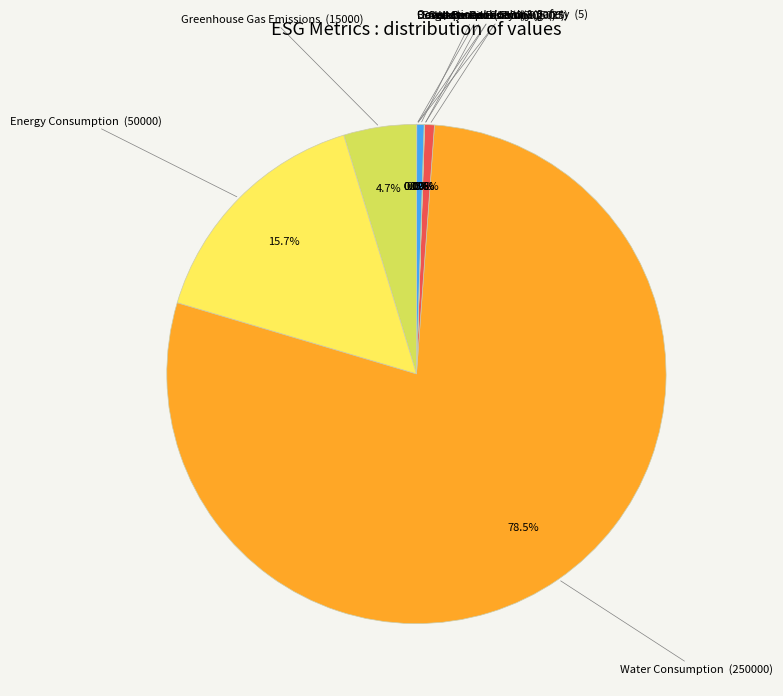

Does any single category account for the majority?

Yes